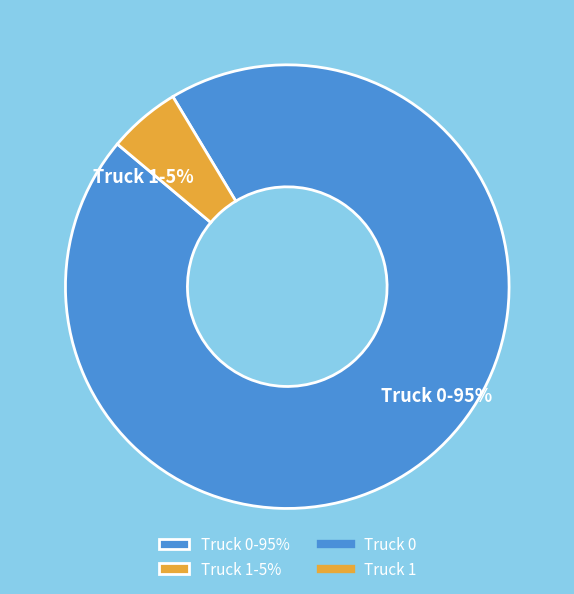

What percentage is the Truck 0 slice, to the nearest percent?

95%